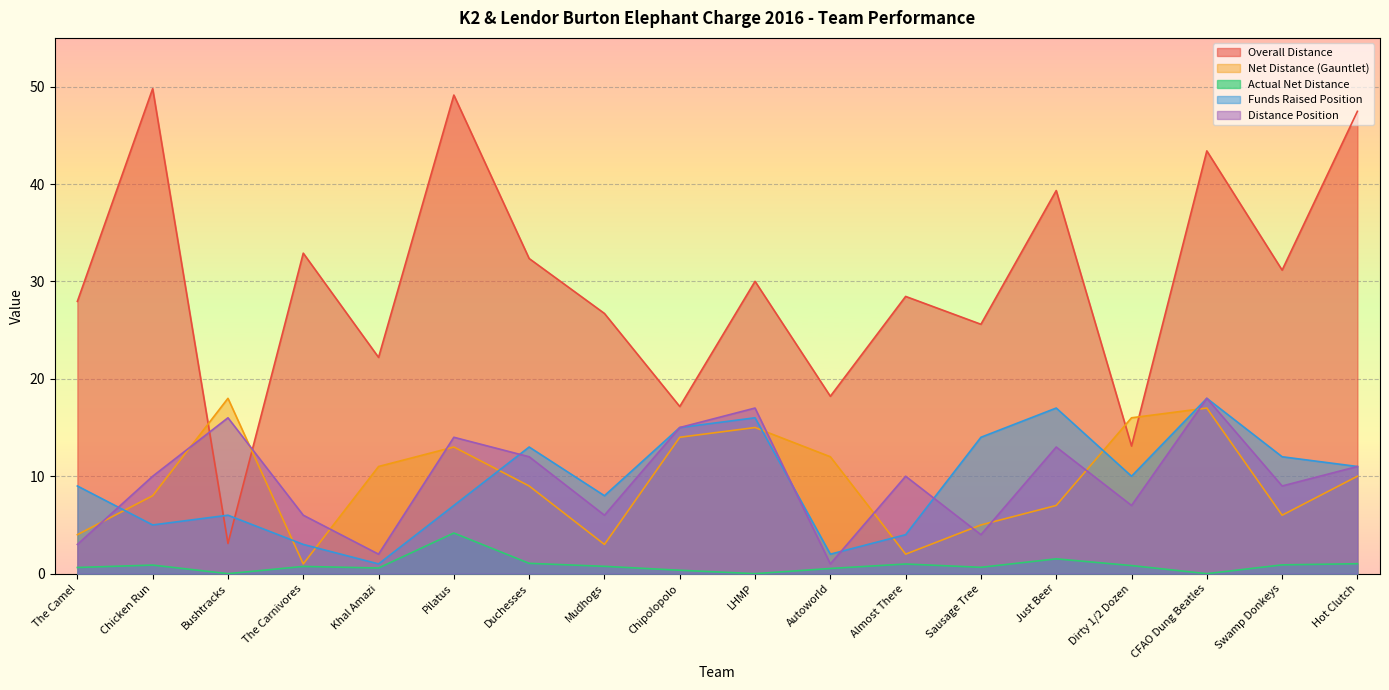

What is the difference between the maximum and minimum values in the Actual Net Distance series?

4.2